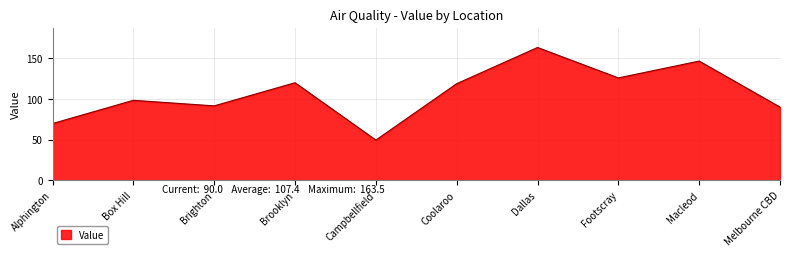

Between Brighton and Melbourne CBD, which is larger?

Brighton